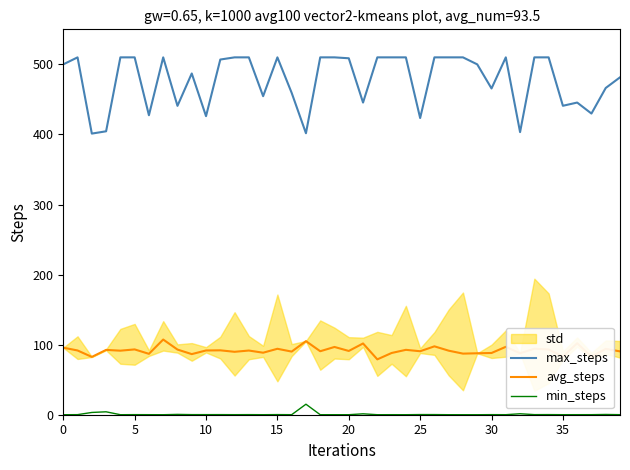

How many categories are shown in the chart?

40